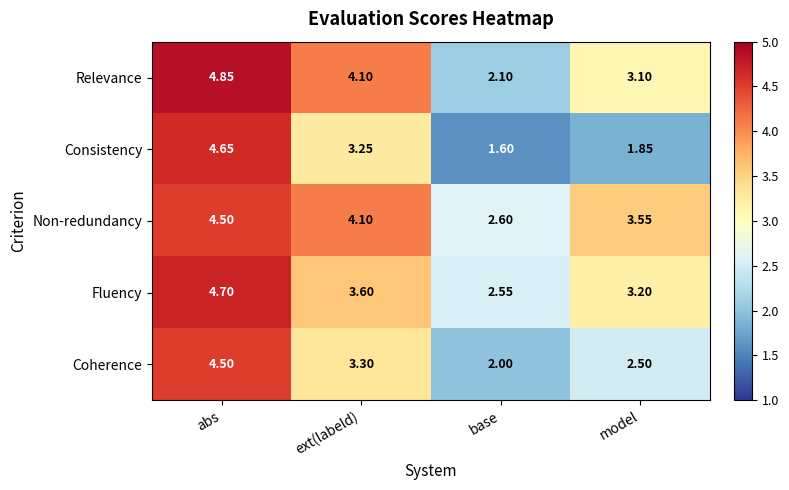

At which label is Consistency closest to 3?

ext(labeld)